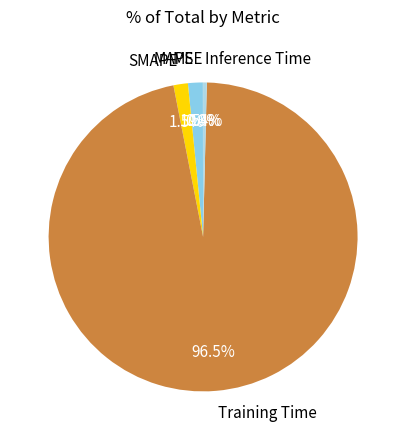

What percentage is NOT represented by SMAPE?

98.5%